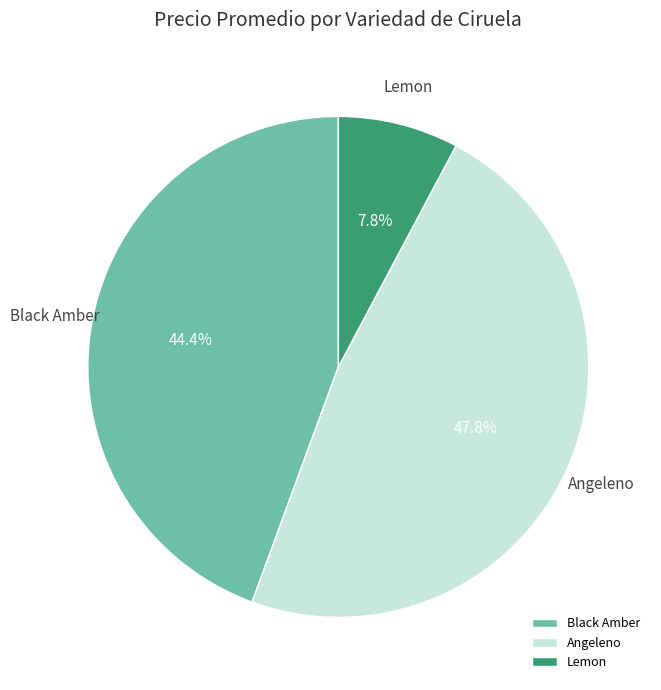

What percentage is the Black Amber slice, to the nearest percent?

44%